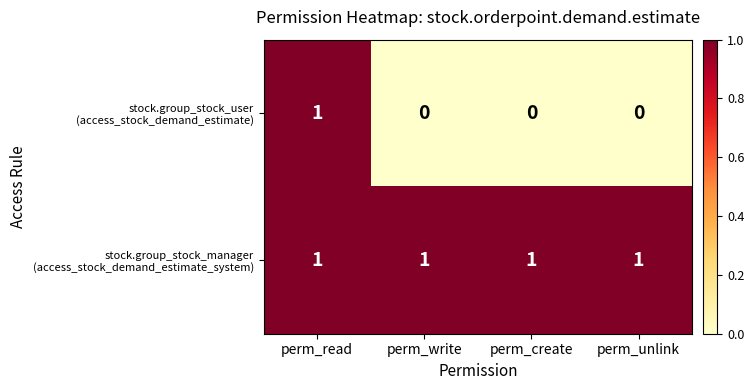

At how many categories does at least one series exceed 0?

4